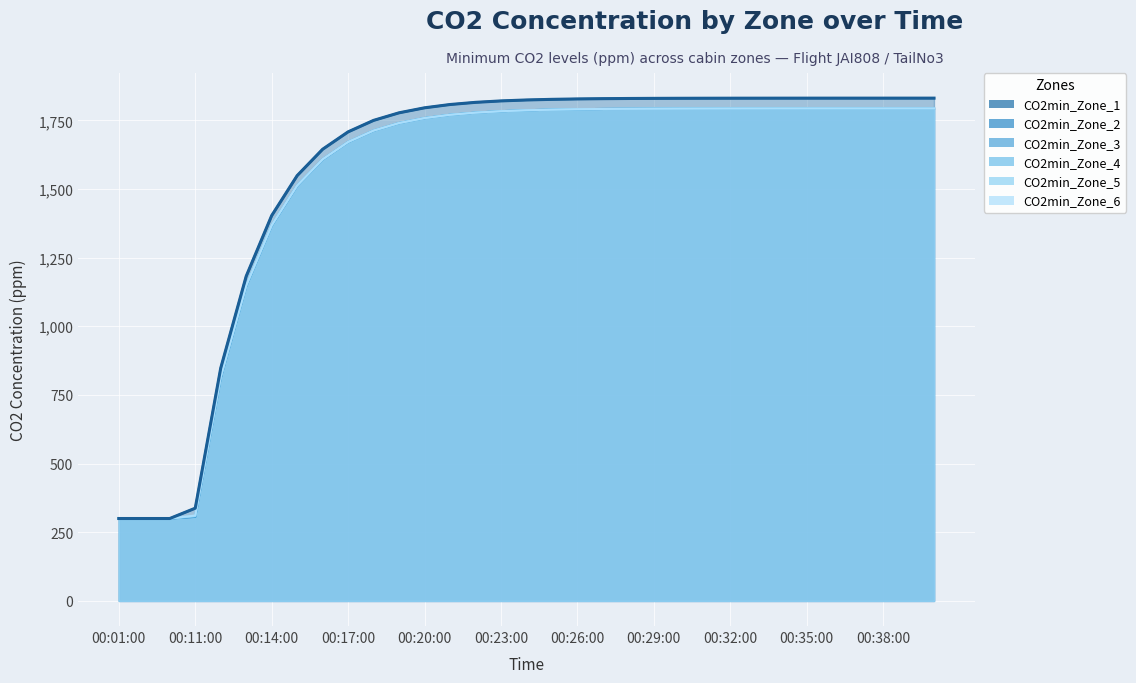

What is the label of the 2nd point from the right?

00:39:00